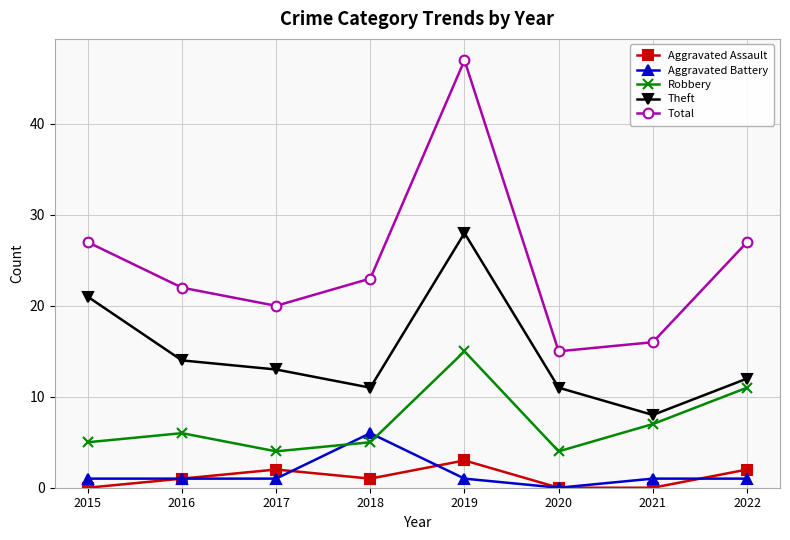

What is the sum of the Total values at 2015 and 2020?

42